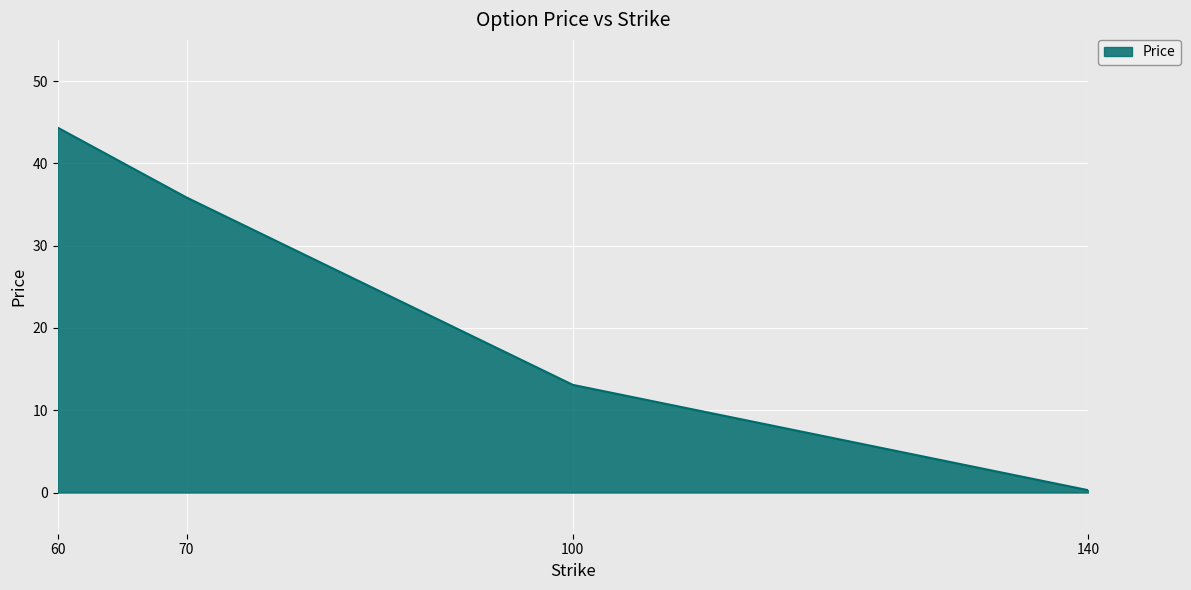

Rank the categories by value from highest to lowest.

60, 70, 100, 140